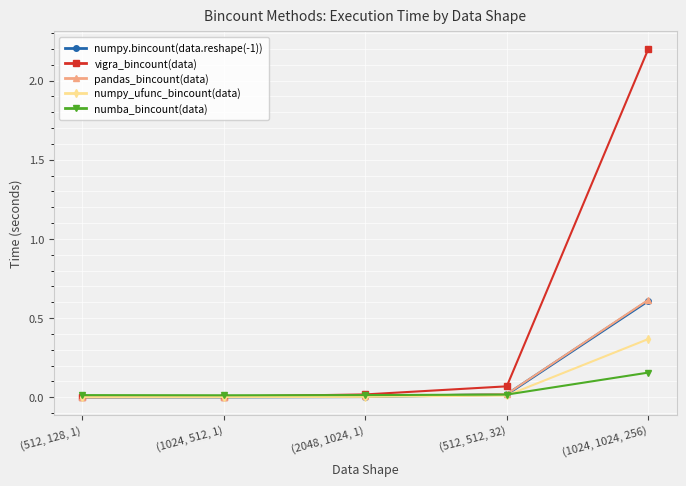

What is the label of the 5th point from the right?

(512, 128, 1)